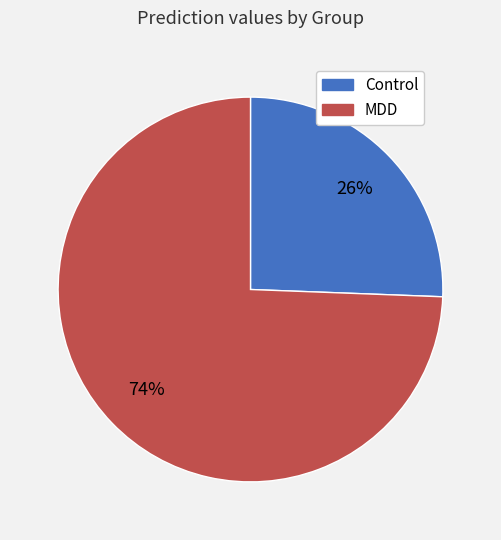

To the nearest percent, what is the average slice percentage?

50%